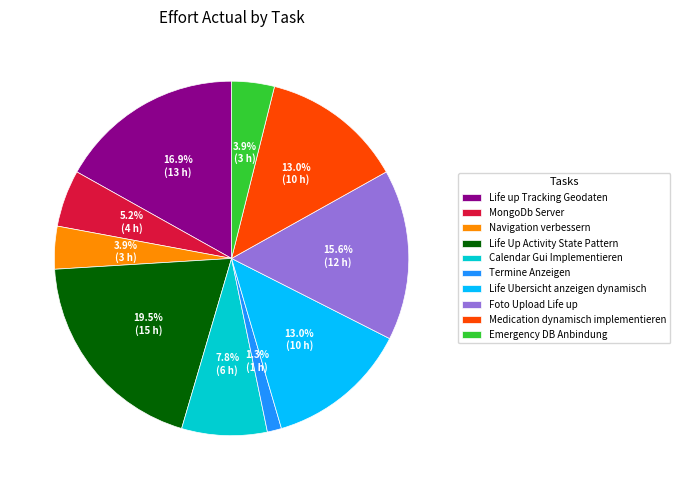

How many segments does this pie chart have?

10